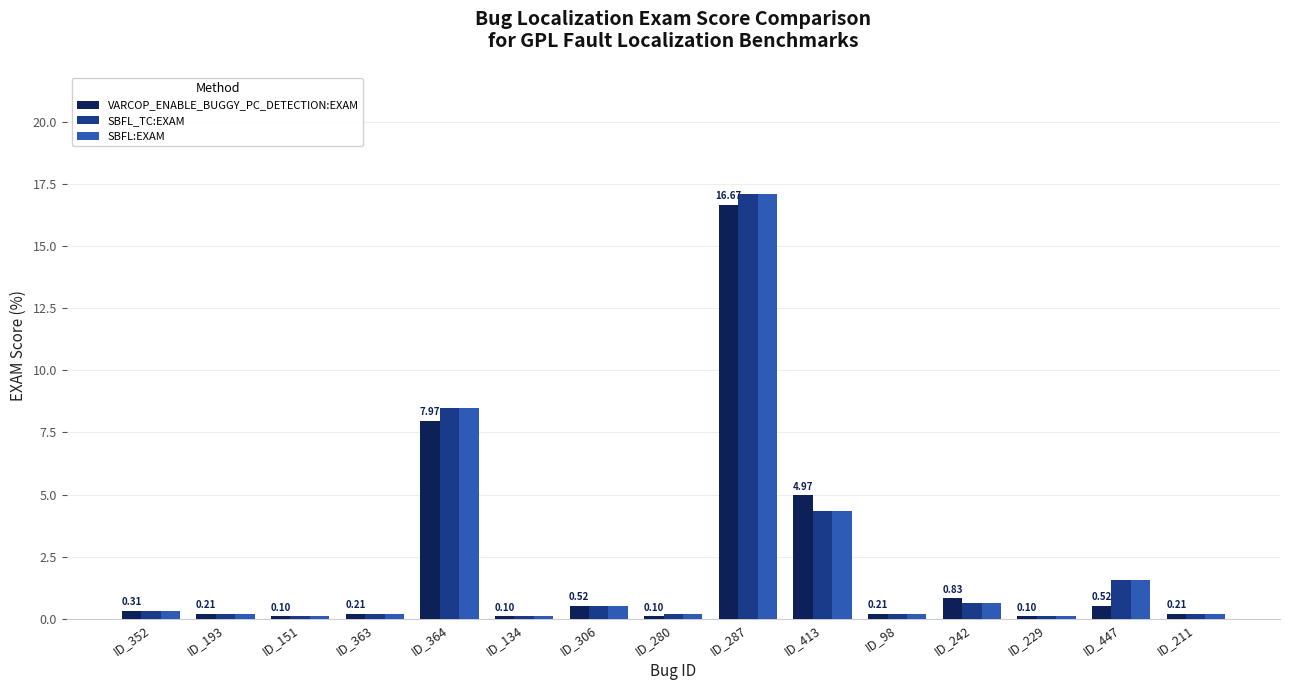

What is the sum of the SBFL:EXAM values at ID_413 and ID_287?

21.4